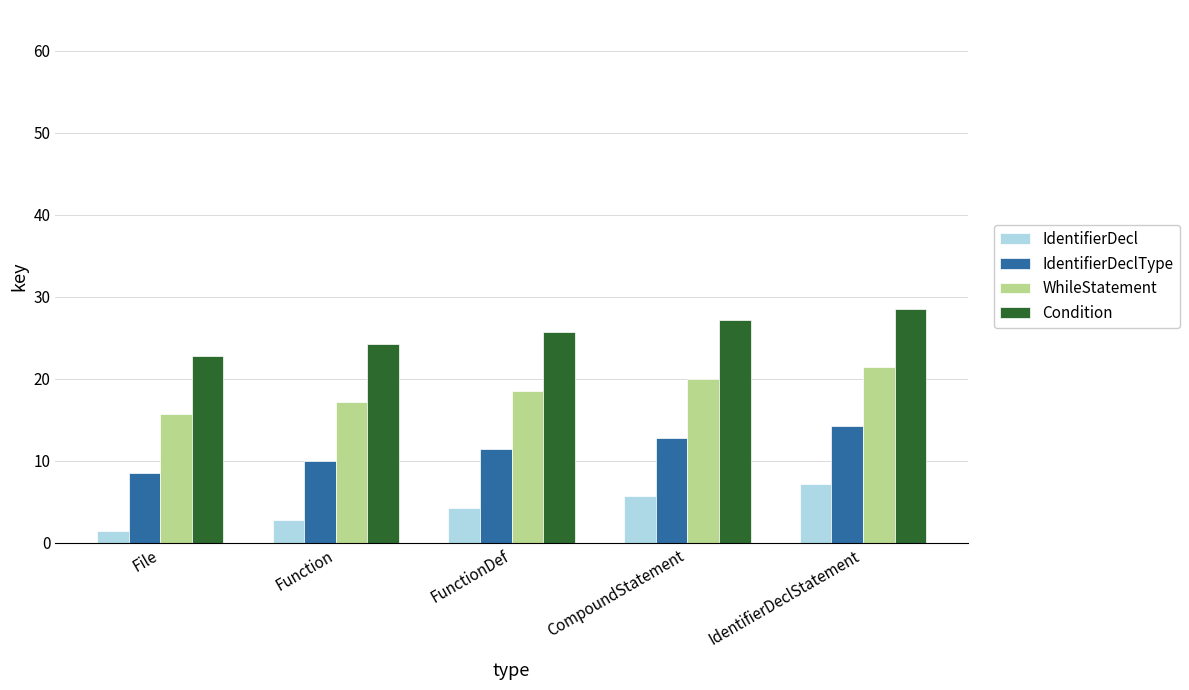

Where does the Condition series first go above 25?

FunctionDef